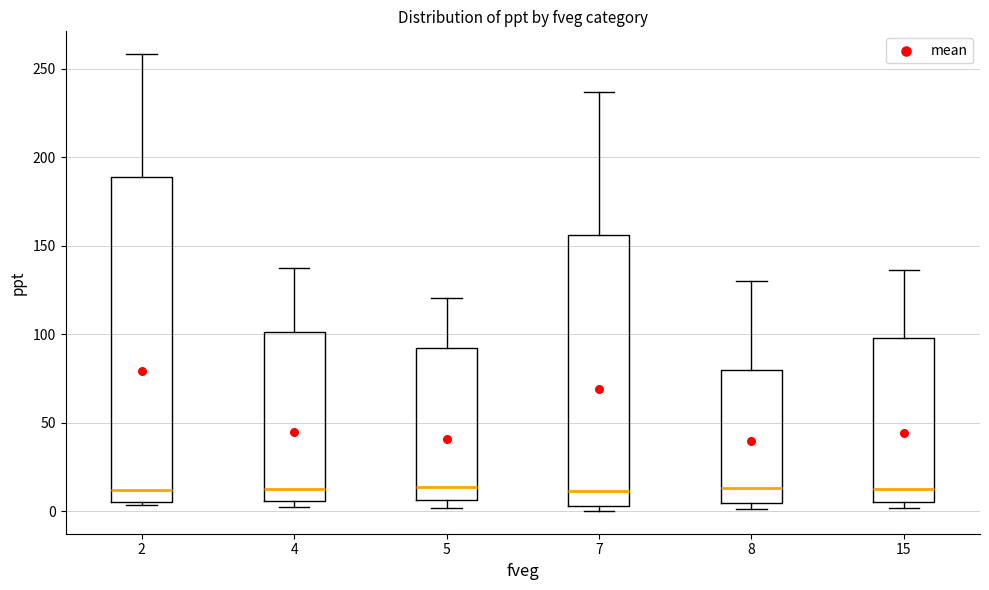

Reading left to right, read every box against the y-axis: the position of its median line, the range the box covers, and the ends of its whiskers. The values are not printed on the chart, so give them approximately, as read against the axis.

2: median 10, box 5 to 190, whiskers 5 (just below the box's lower edge) to 260
4: median 15, box 5 to 100, whiskers 0 to 135
5: median 15, box 5 to 90, whiskers 0 to 120
7: median 10, box 5 to 155, whiskers 0 to 235
8: median 15, box 5 to 80, whiskers 0 to 130
15: median 15, box 5 to 100, whiskers 0 to 135